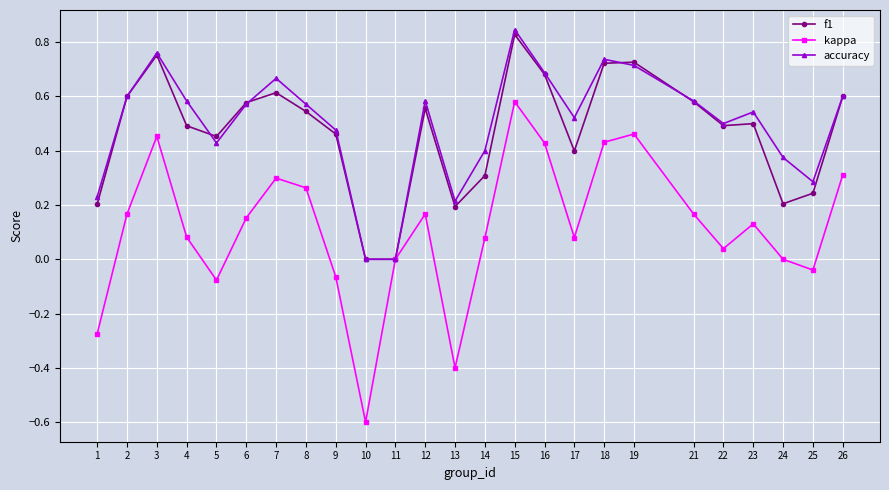

Does the chart have visible grid lines?

Yes